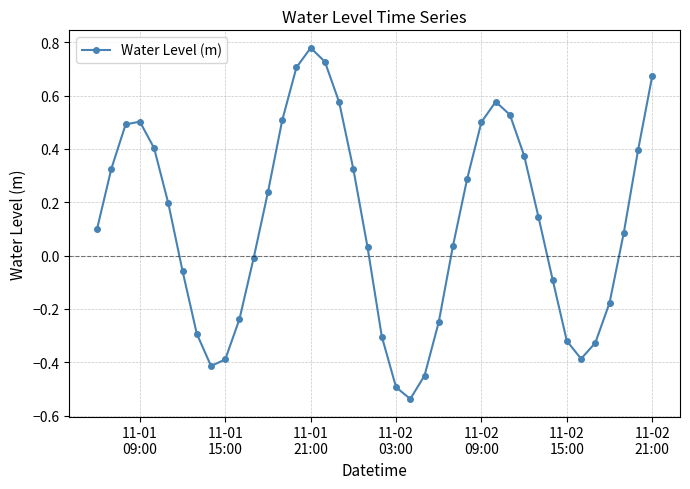

True or false: there are more than 0 points higher than both neighbors.

True